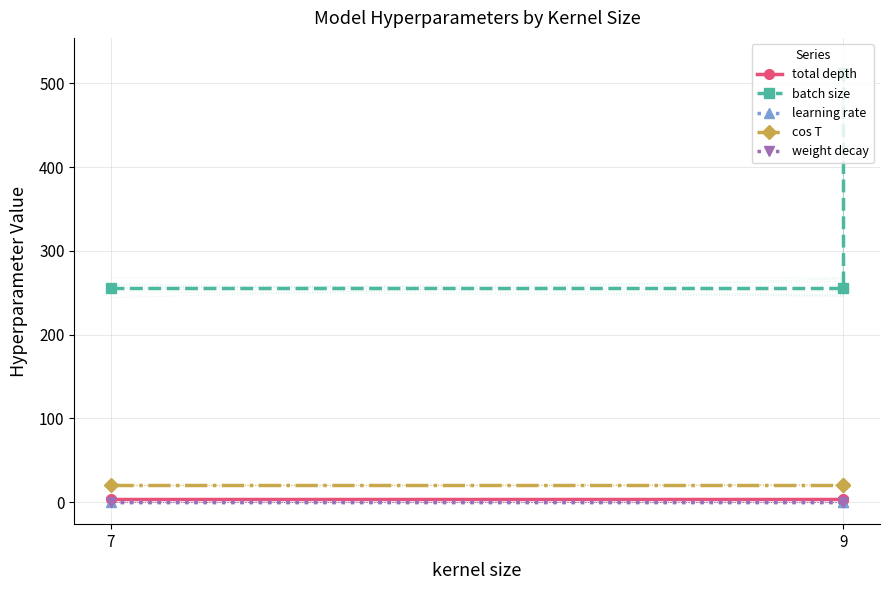

True or false: cos T has a value of 32.0 at 7.

False